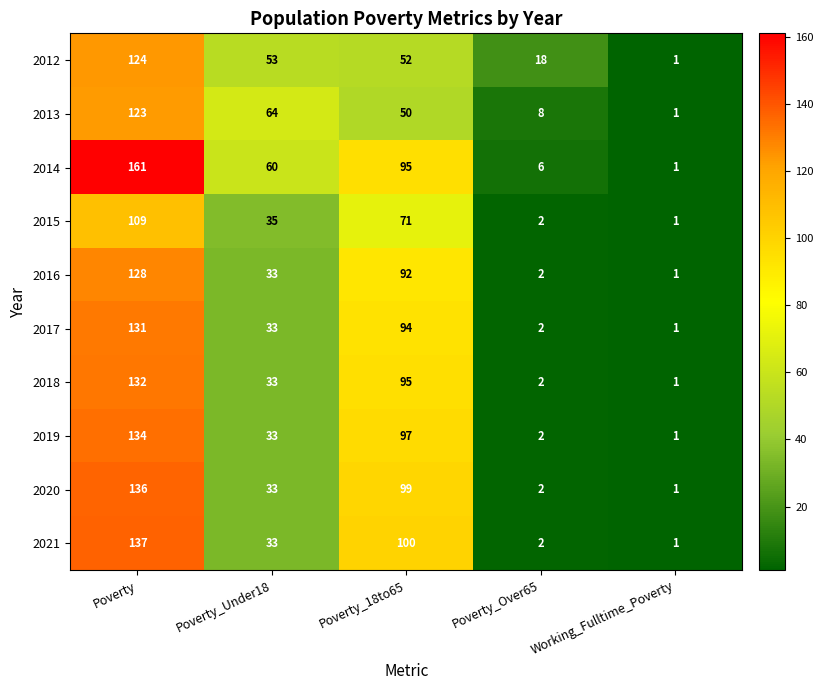

What is the difference between the maximum and minimum values in the 2016 series?

127